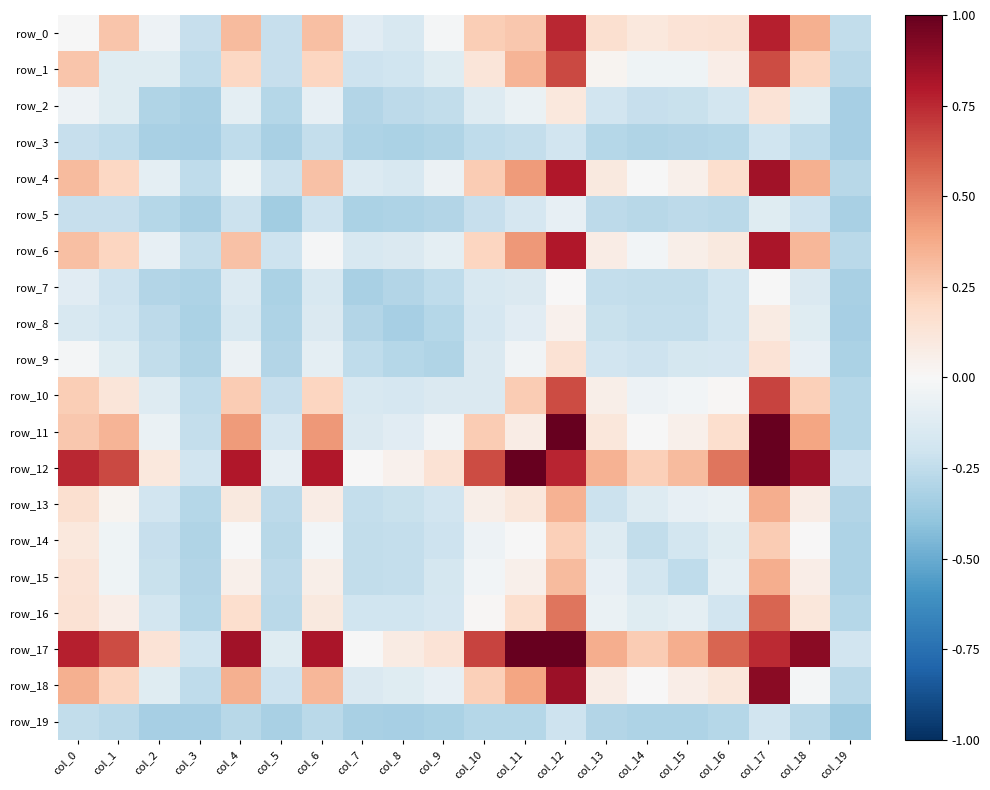

True or false: row_14 has a value of -0.0 at col_6.

True